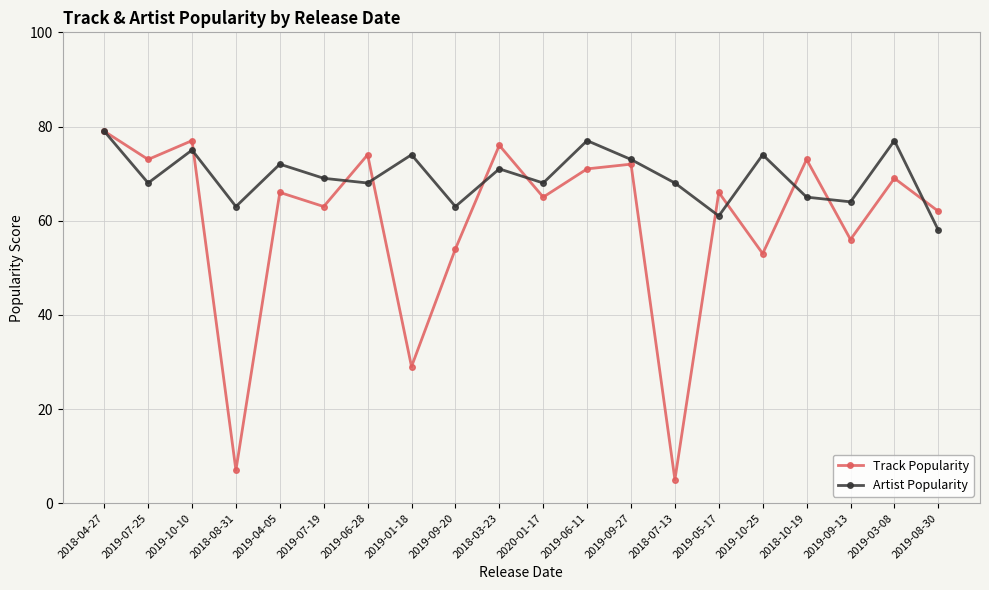

How many lines are shown in the chart?

2